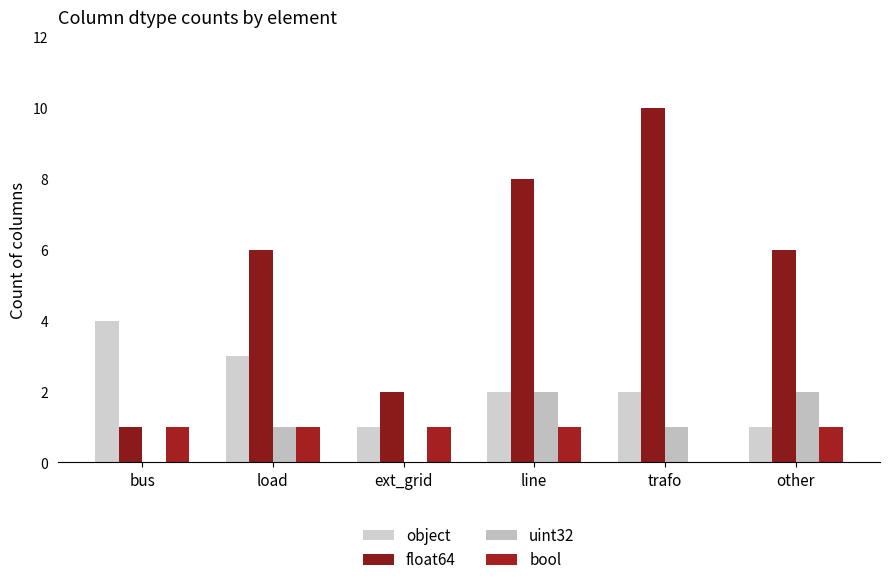

Reading left to right, transcribe all the data shown in this chart.

object: bus=4	load=3	ext_grid=1	line=2	trafo=2	other=1
float64: bus=1	load=6	ext_grid=2	line=8	trafo=10	other=6
uint32: bus=0	load=1	ext_grid=0	line=2	trafo=1	other=2
bool: bus=1	load=1	ext_grid=1	line=1	trafo=0	other=1